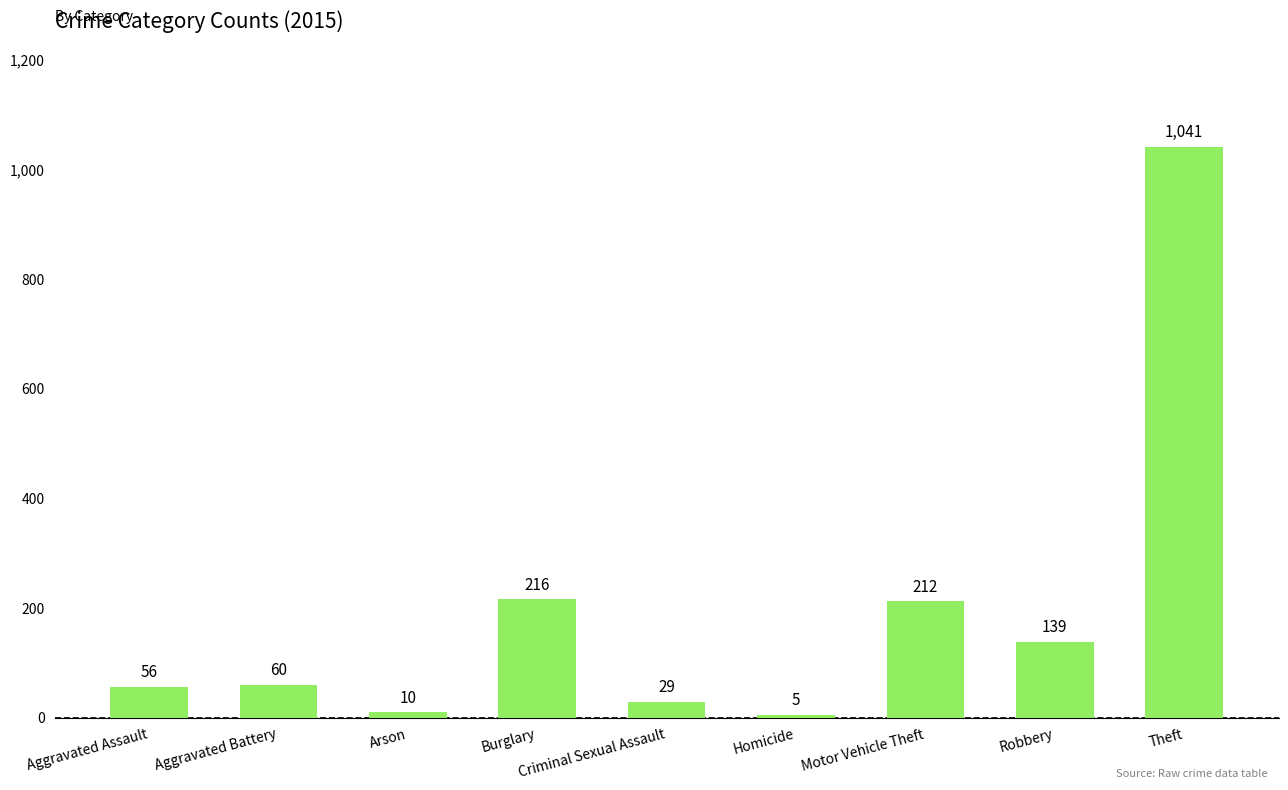

Where is the data nearest to the value 523?

Burglary